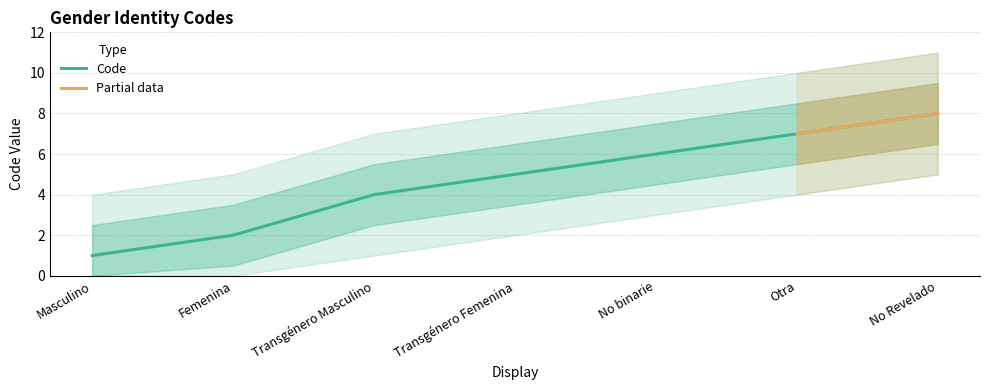

What is the average value?

5